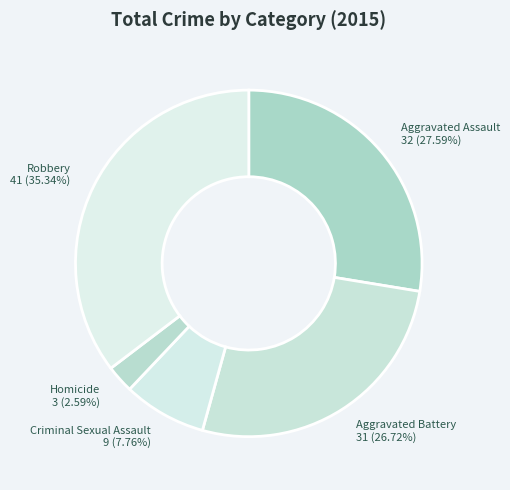

How much of the chart is everything except Criminal Sexual Assault?

92.2%